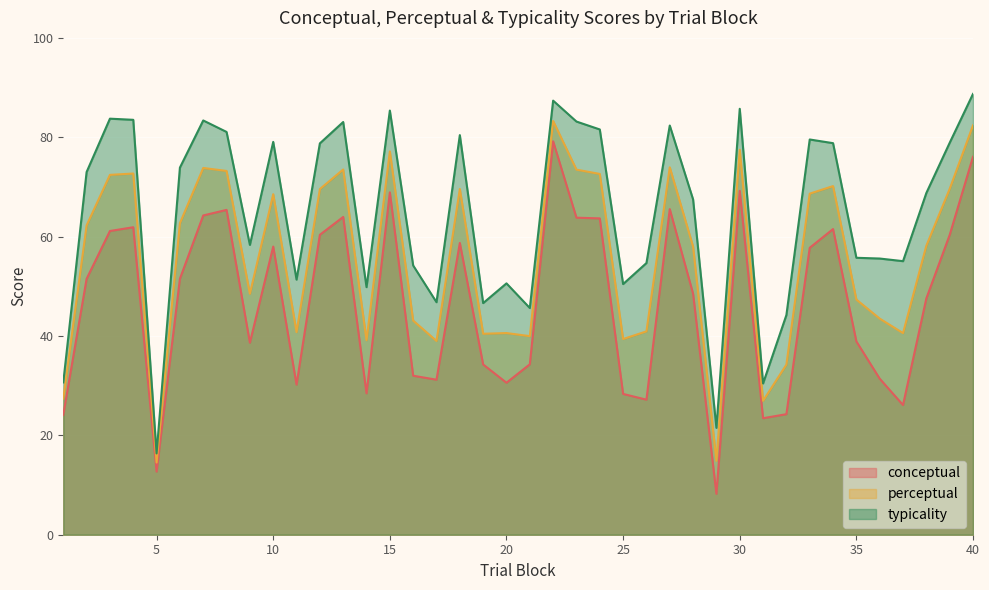

What is the total value across all series at 20?

121.8